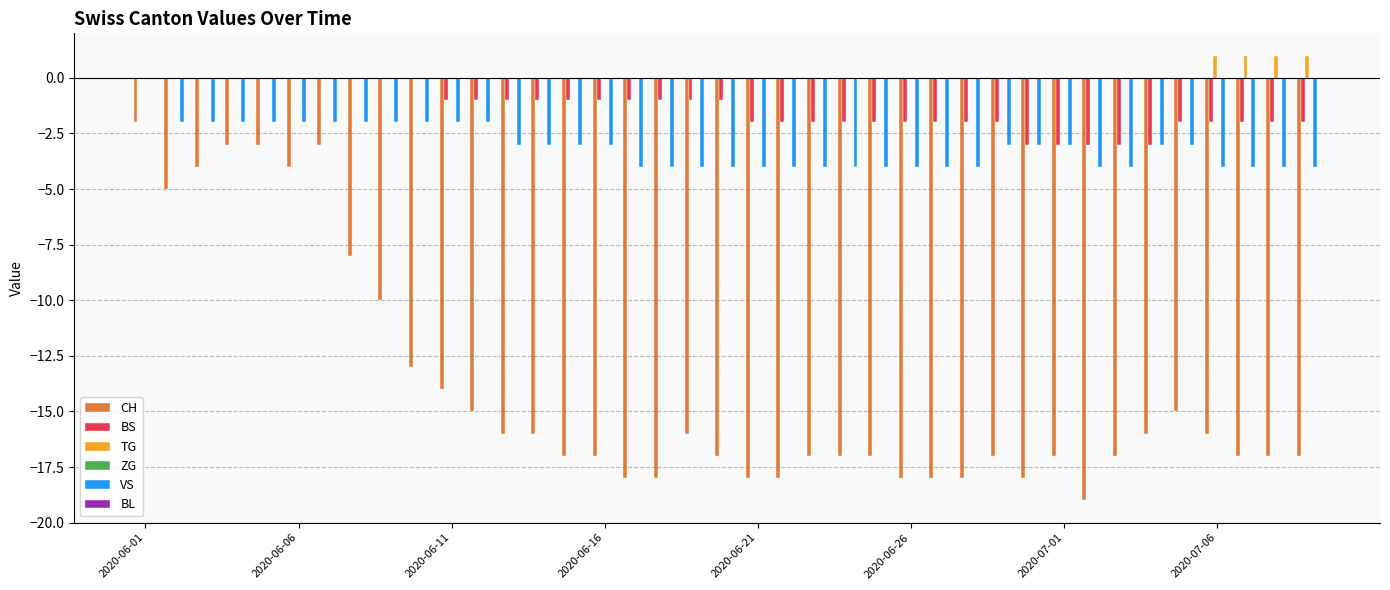

Count the number of categories in the chart.

39